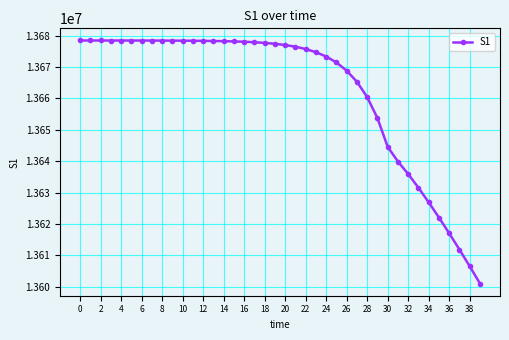

What is the maximum value shown in the chart?

13678500.0